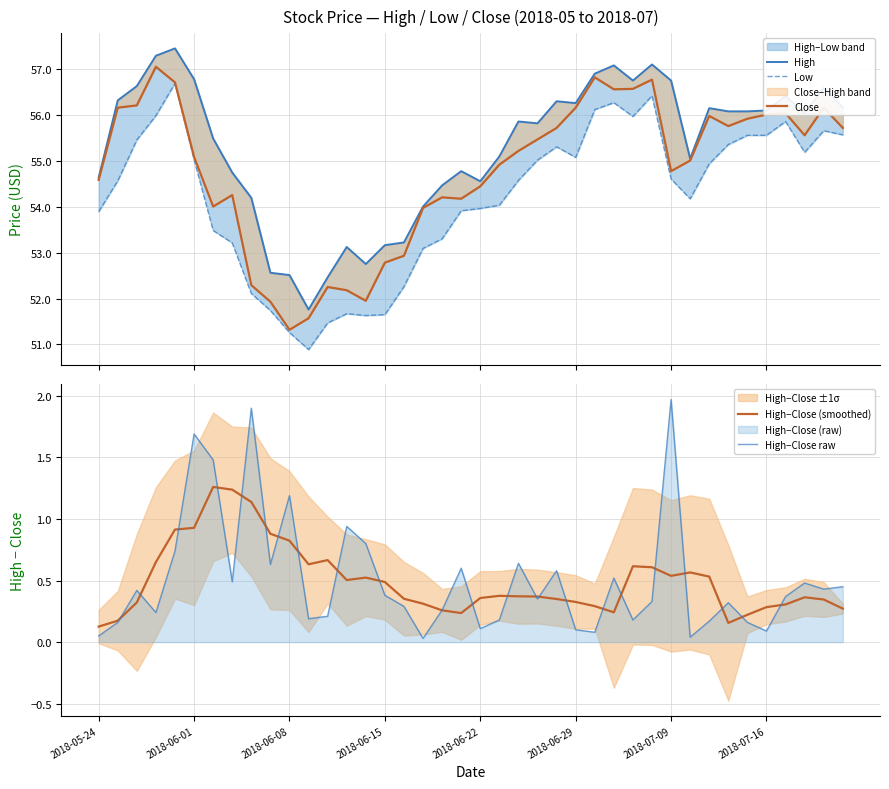

Is it true that High−Close raw equals 0.0 at 2018-06-01?

False